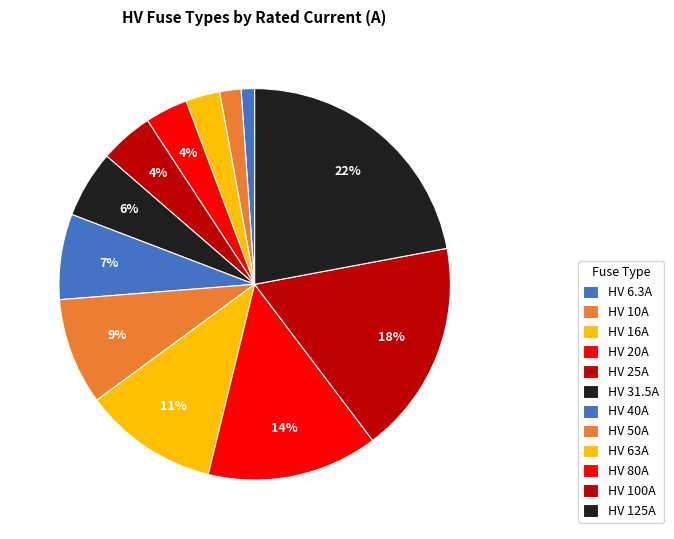

What is the total percentage of HV 20A and HV 10A?

5.3%